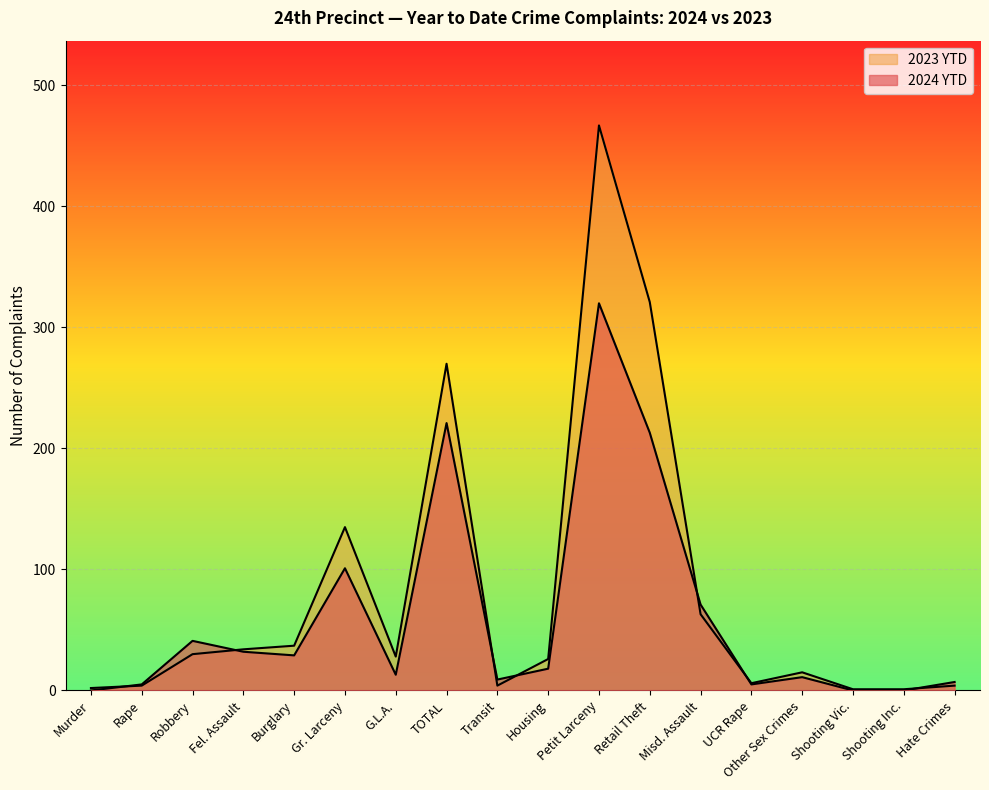

At which label does 2023 YTD first exceed 28?

Robbery